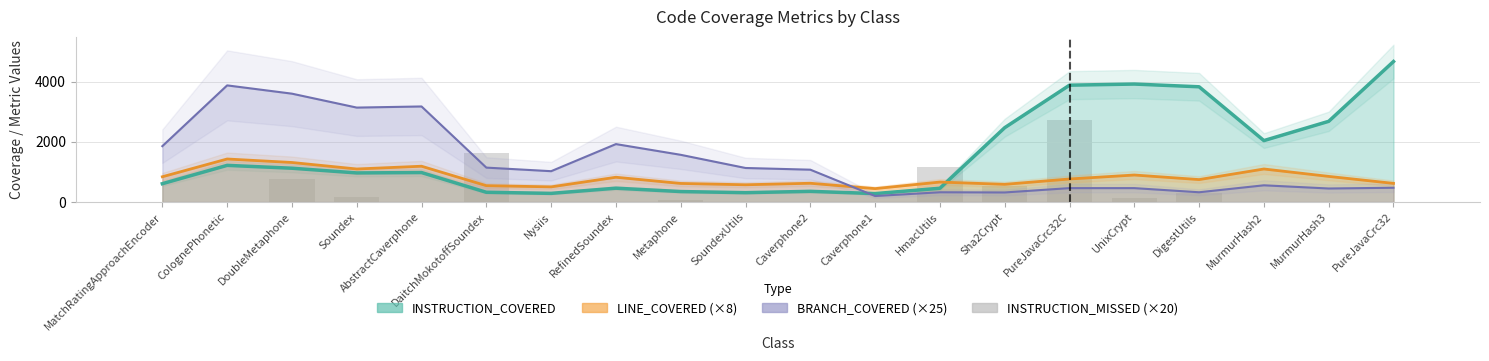

Reading right to left, transcribe all the data shown in this chart.

0	0	0	300	120	2740	540	1180	0	0	0	80	0	0	1620	0	160	780	0	0